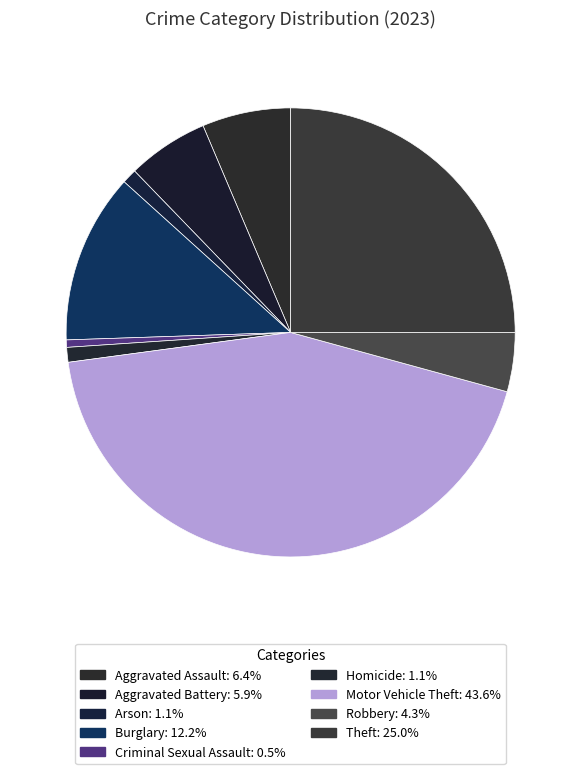

To the nearest percent, what portion does Theft represent?

25%